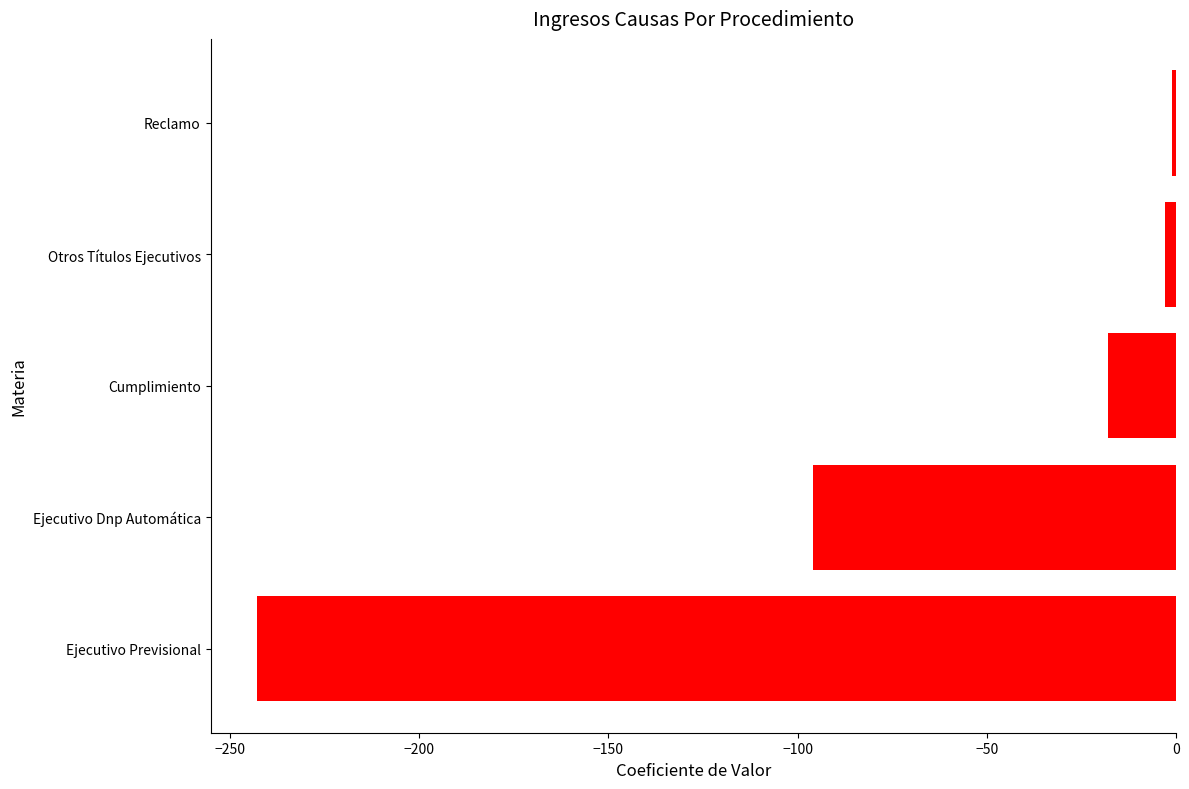

What is the greatest value displayed?

-1